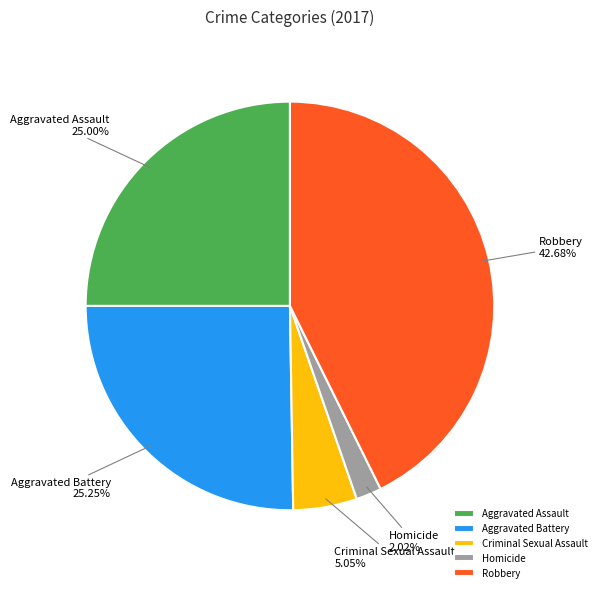

Is the sum of Robbery and Criminal Sexual Assault greater than half?

No